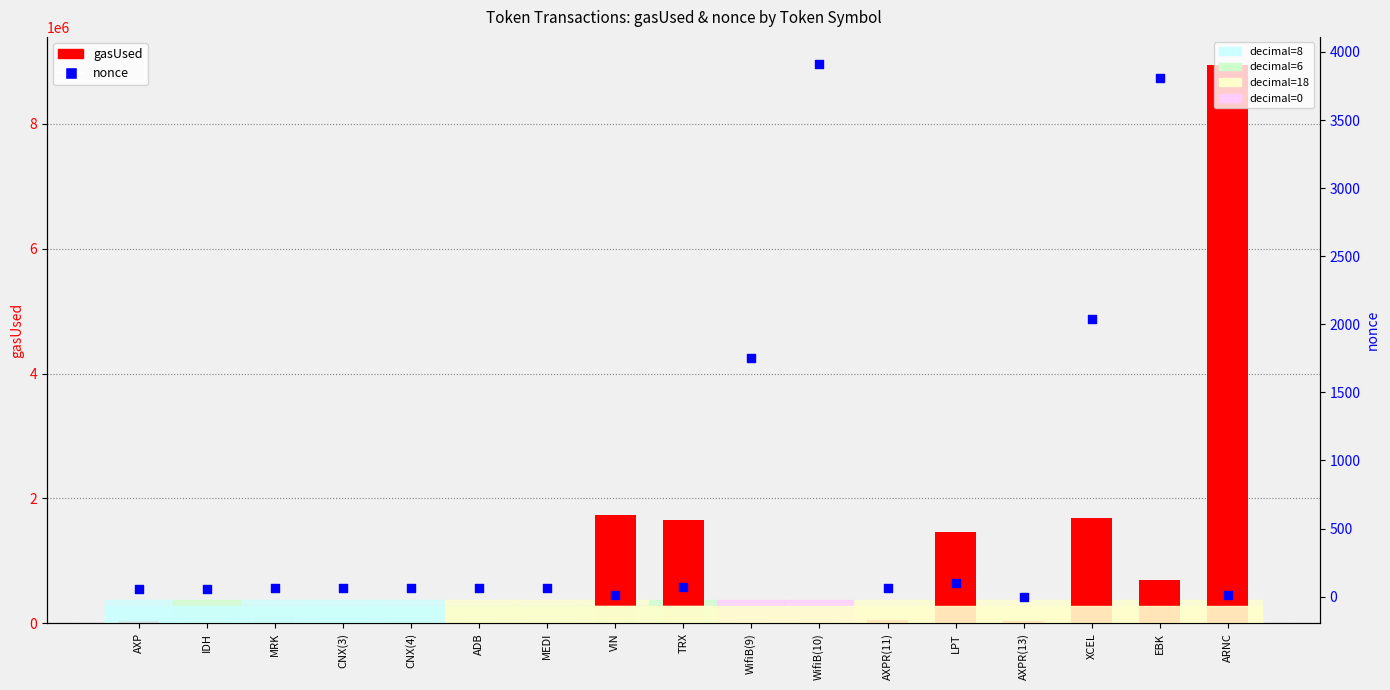

At which category is the sum across all series the highest?

ARNC